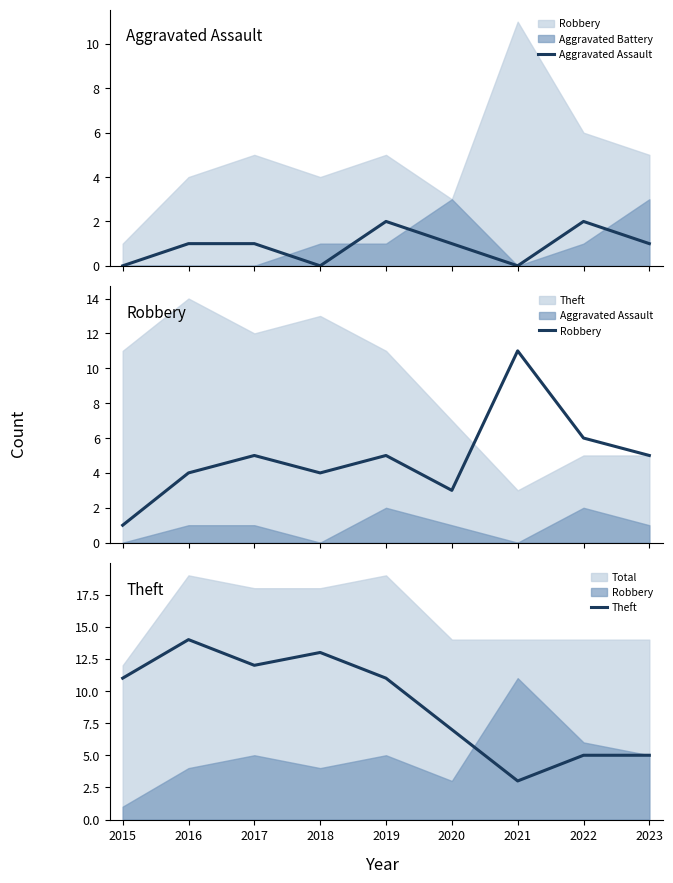

What is the approximate value of Aggravated Assault at 2016?

1